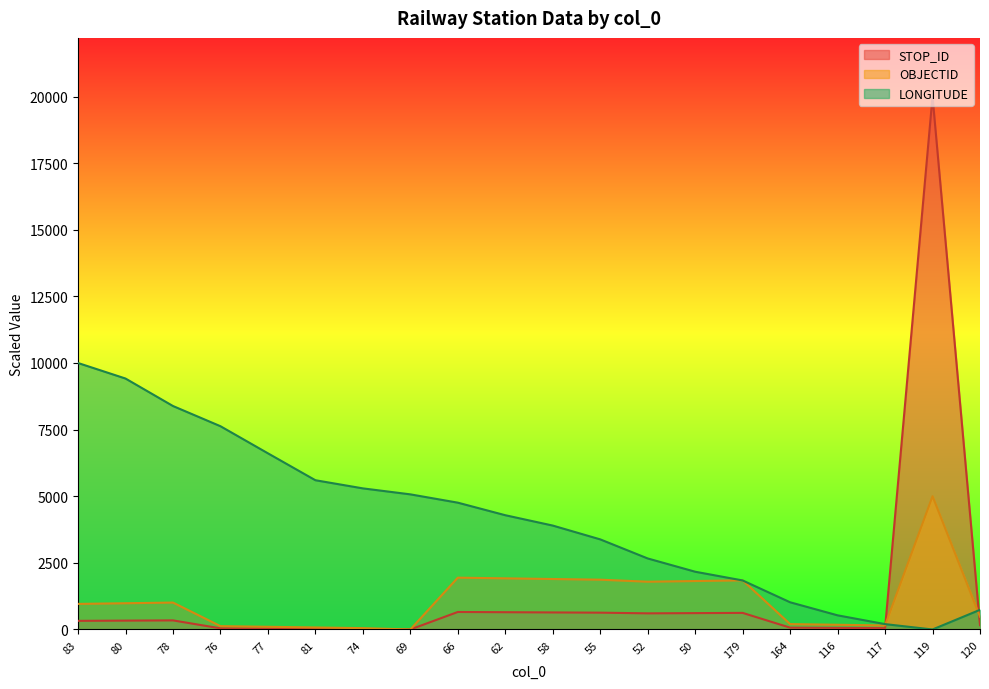

Where is the first local minimum for OBJECTID?

69